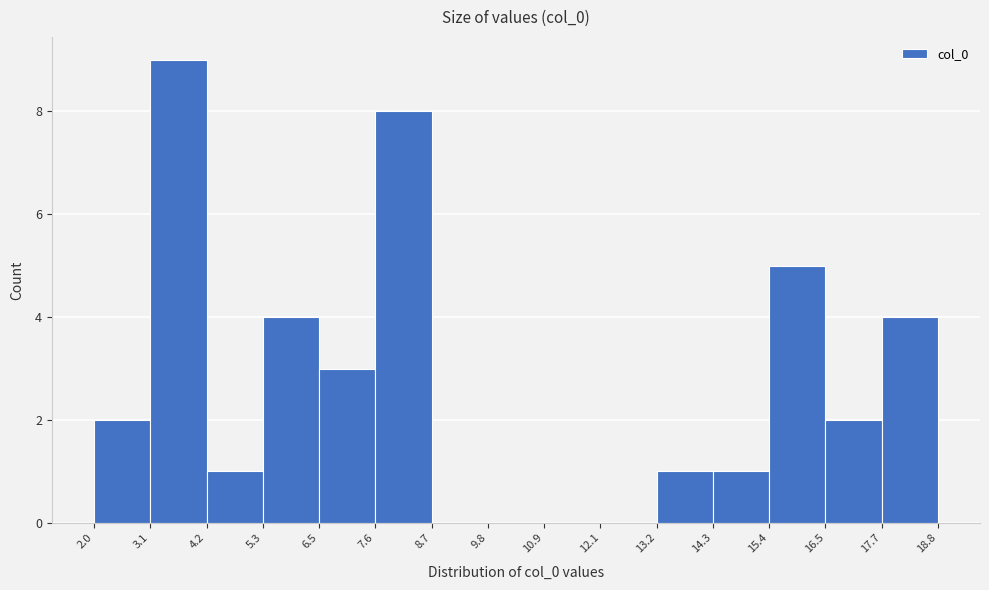

Over which range of the x-axis is the bar tallest?

3.1 to 4.2